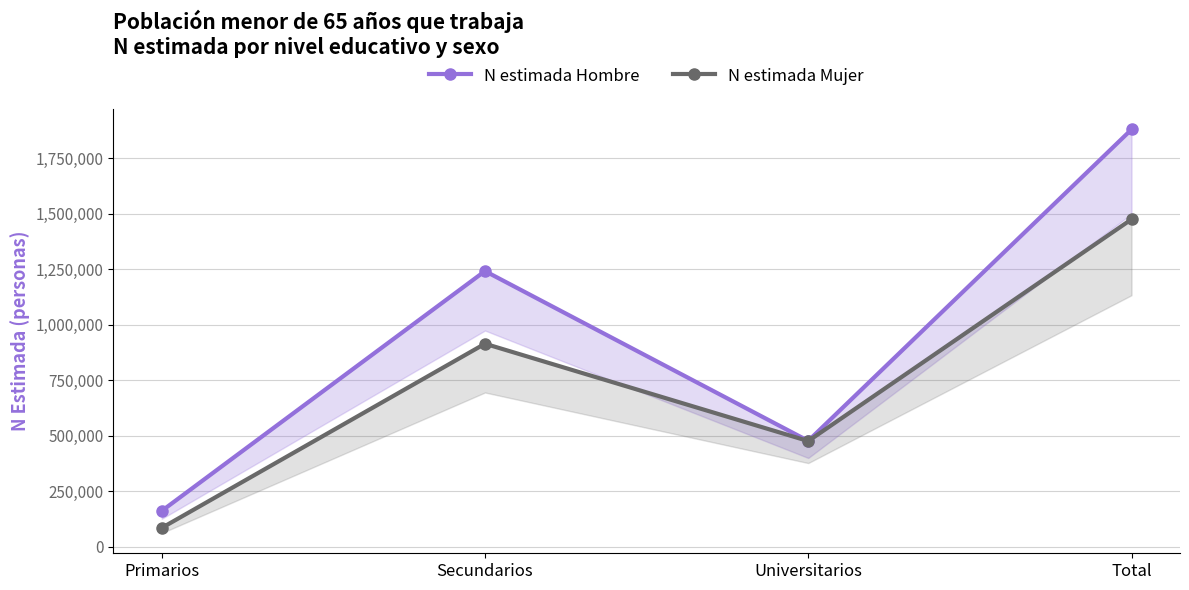

Which category has the highest value in the N estimada Mujer series?

Total